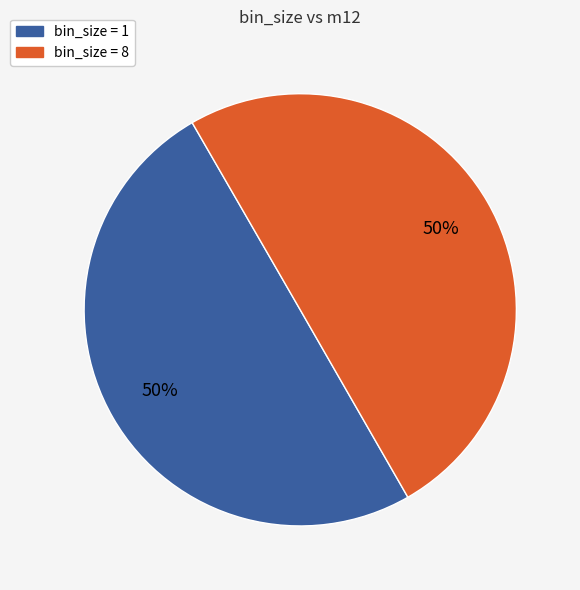

To the nearest percent, what is the average slice percentage?

50%